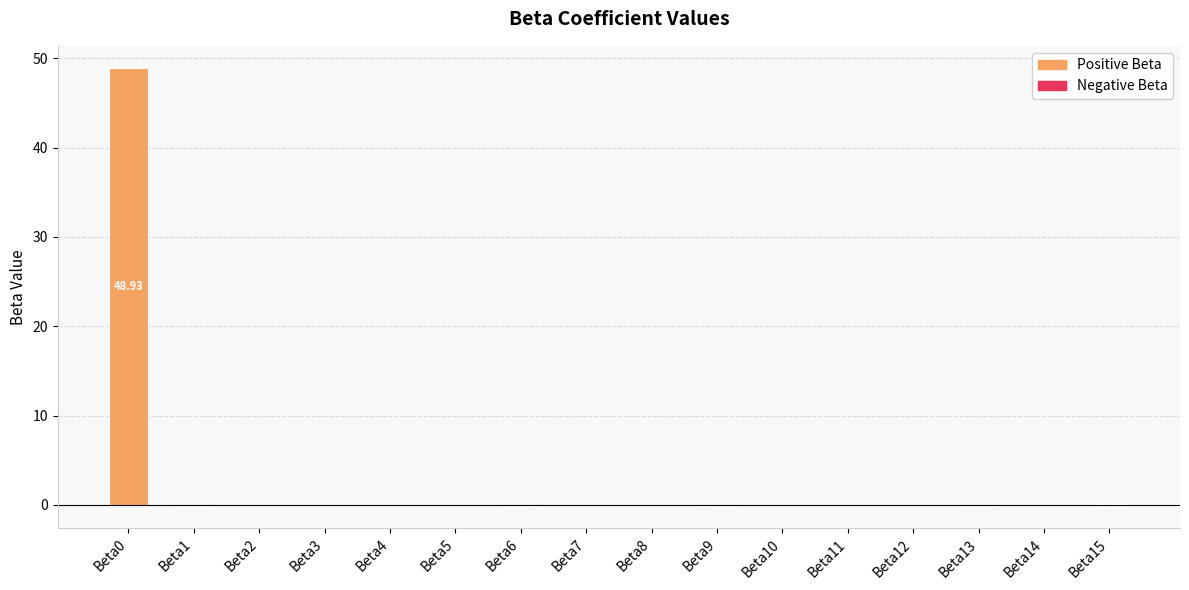

What is the sum of all values?

48.7